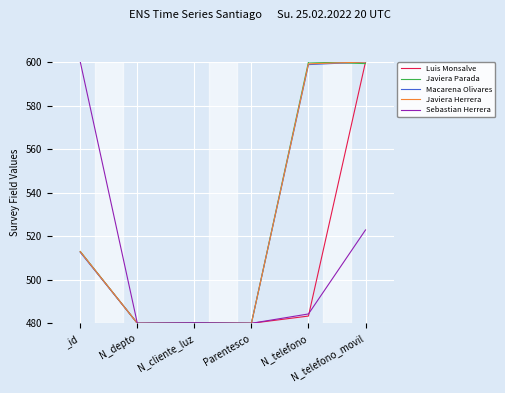

What is the highest value of the Javiera Parada series?

600.0